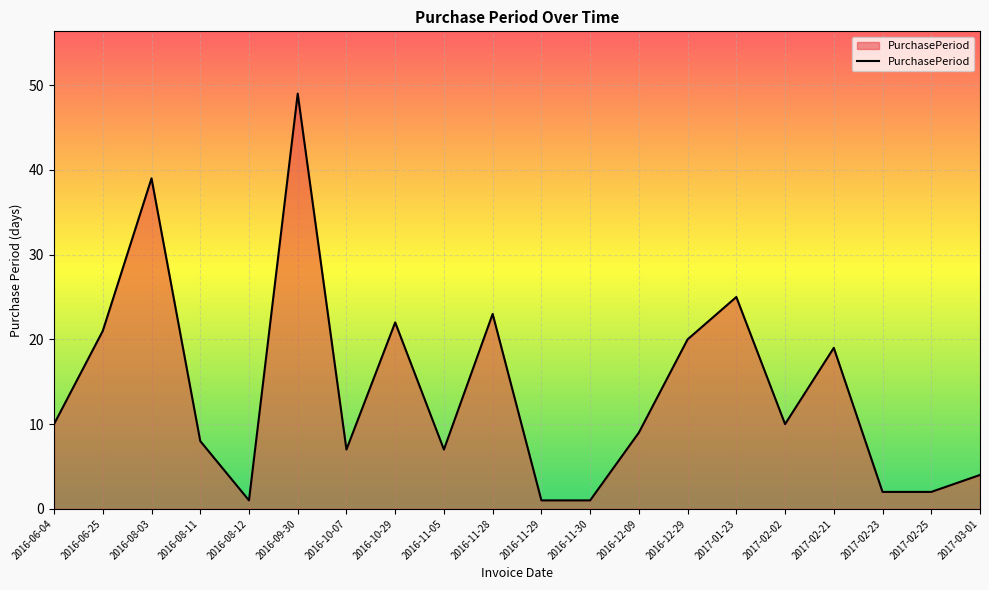

Does the chart have visible grid lines?

Yes